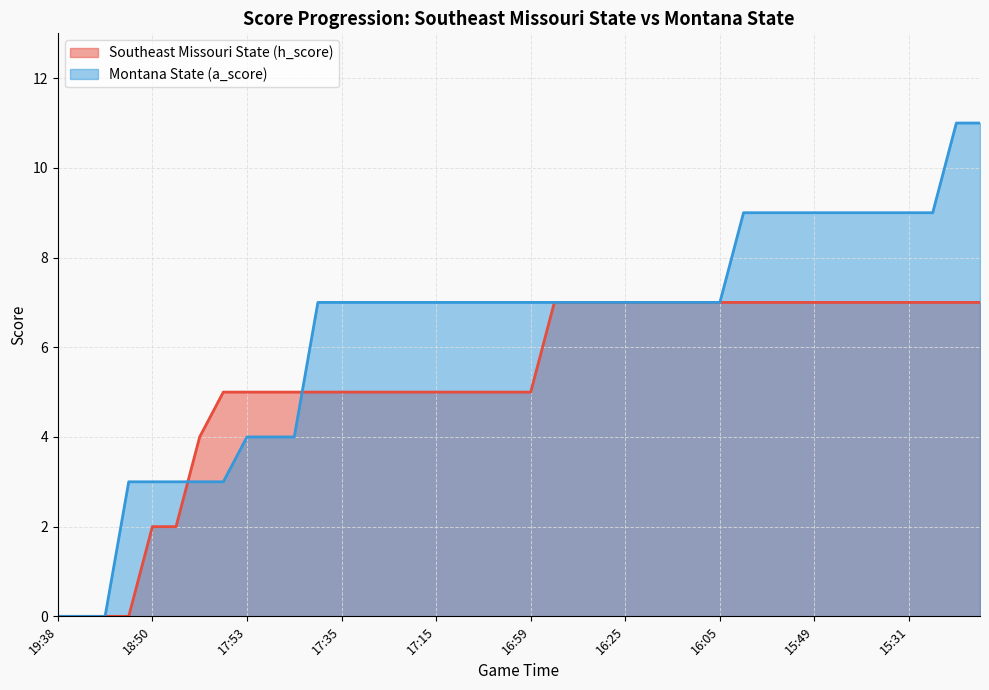

Reading right to left, list all the values displayed in this chart.

Southeast Missouri State (h_score): 7	7	7	7	7	7	7	7	7	7	7	7	7	7	7	7	7	7	7	5	5	5	5	5	5	5	5	5	5	5	5	5	5	4	2	2	0	0	0	0
Montana State (a_score): 11	11	9	9	9	9	9	9	9	9	9	7	7	7	7	7	7	7	7	7	7	7	7	7	7	7	7	7	7	4	4	4	3	3	3	3	3	0	0	0